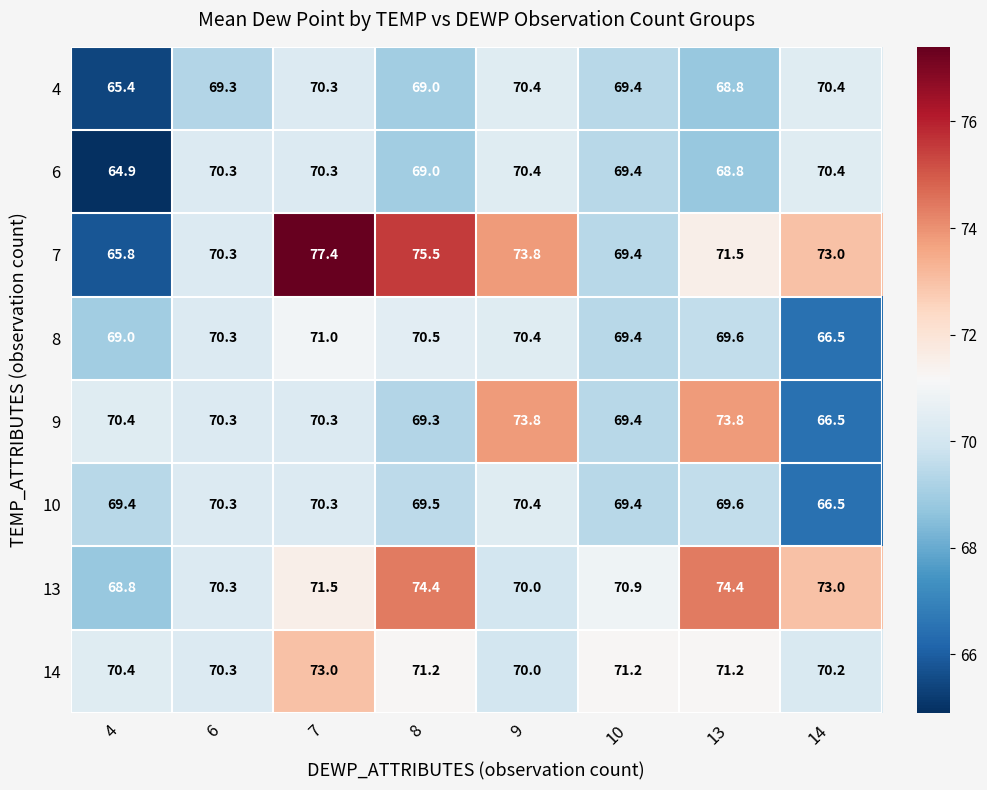

Which label corresponds to the largest value in the chart?

7